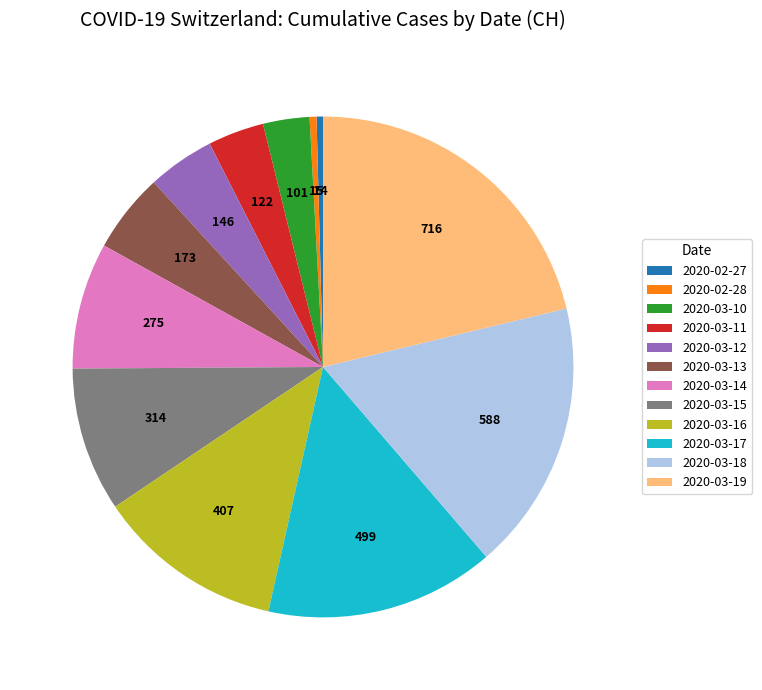

Is there any slice that represents more than half of the pie?

No